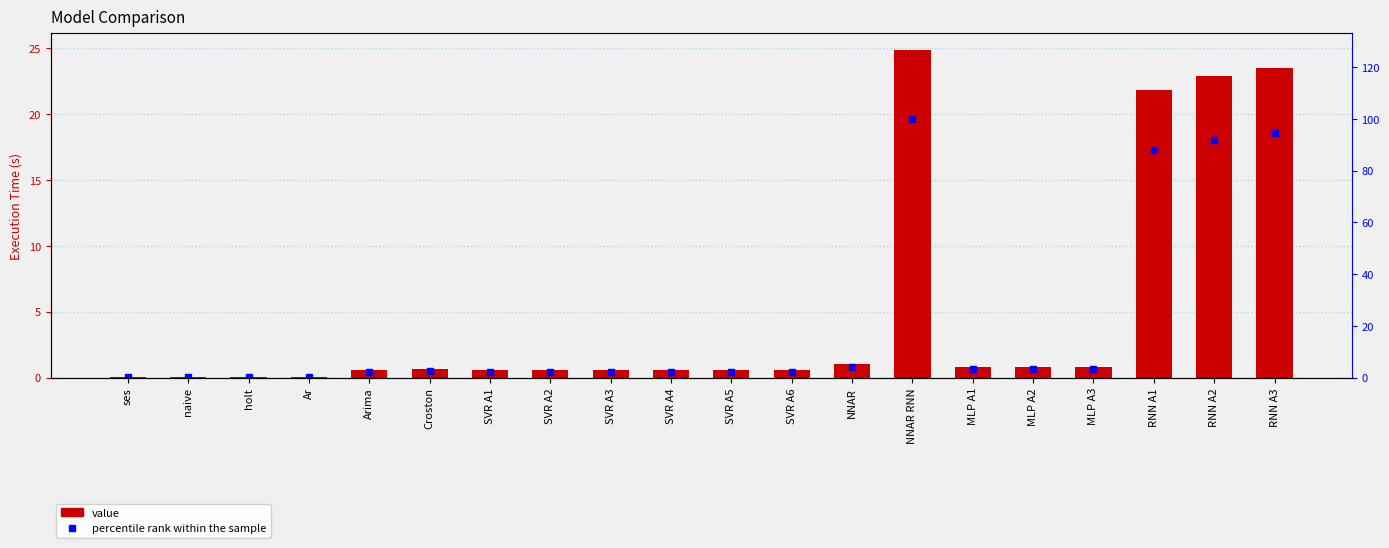

Reading left to right, list all the values displayed in this chart.

value: ses=0.0	naive=0.0	holt=0.0	Ar=0.0	Arima=0.5	Croston=0.6	SVR A1=0.6	SVR A2=0.6	SVR A3=0.6	SVR A4=0.6	SVR A5=0.5	SVR A6=0.6	NNAR=1.1	NNAR RNN=24.9	MLP A1=0.8	MLP A2=0.8	MLP A3=0.8	RNN A1=21.8	RNN A2=22.9	RNN A3=23.5
percentile rank within the sample: ses=0.0	naive=0.0	holt=0.0	Ar=0.0	Arima=2.2	Croston=2.6	SVR A1=2.3	SVR A2=2.3	SVR A3=2.2	SVR A4=2.2	SVR A5=2.2	SVR A6=2.2	NNAR=4.3	NNAR RNN=100.0	MLP A1=3.1	MLP A2=3.2	MLP A3=3.2	RNN A1=87.8	RNN A2=92.0	RNN A3=94.4